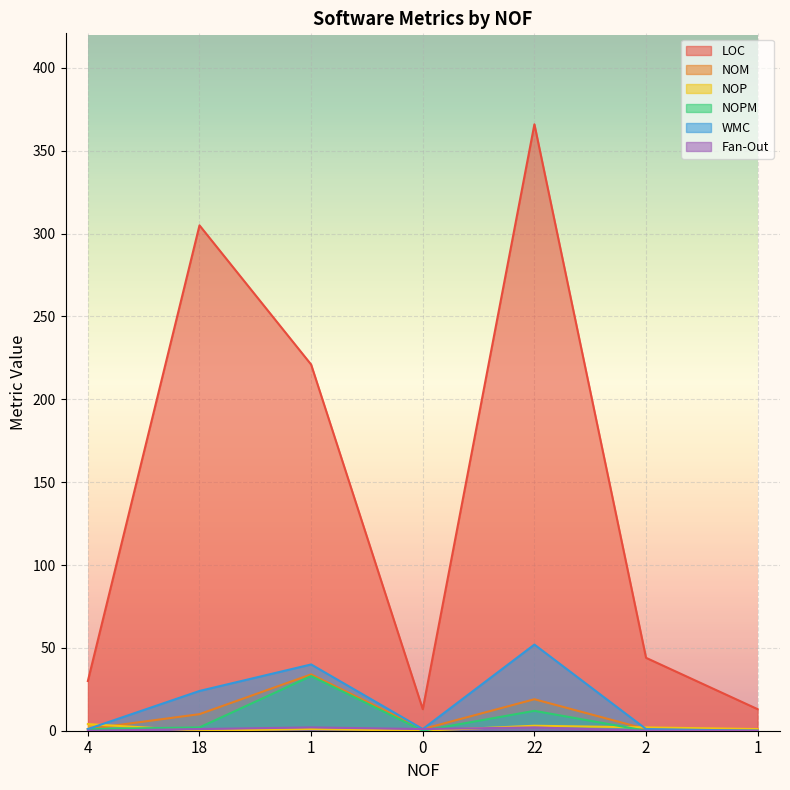

Which series has the largest total across all categories?

LOC